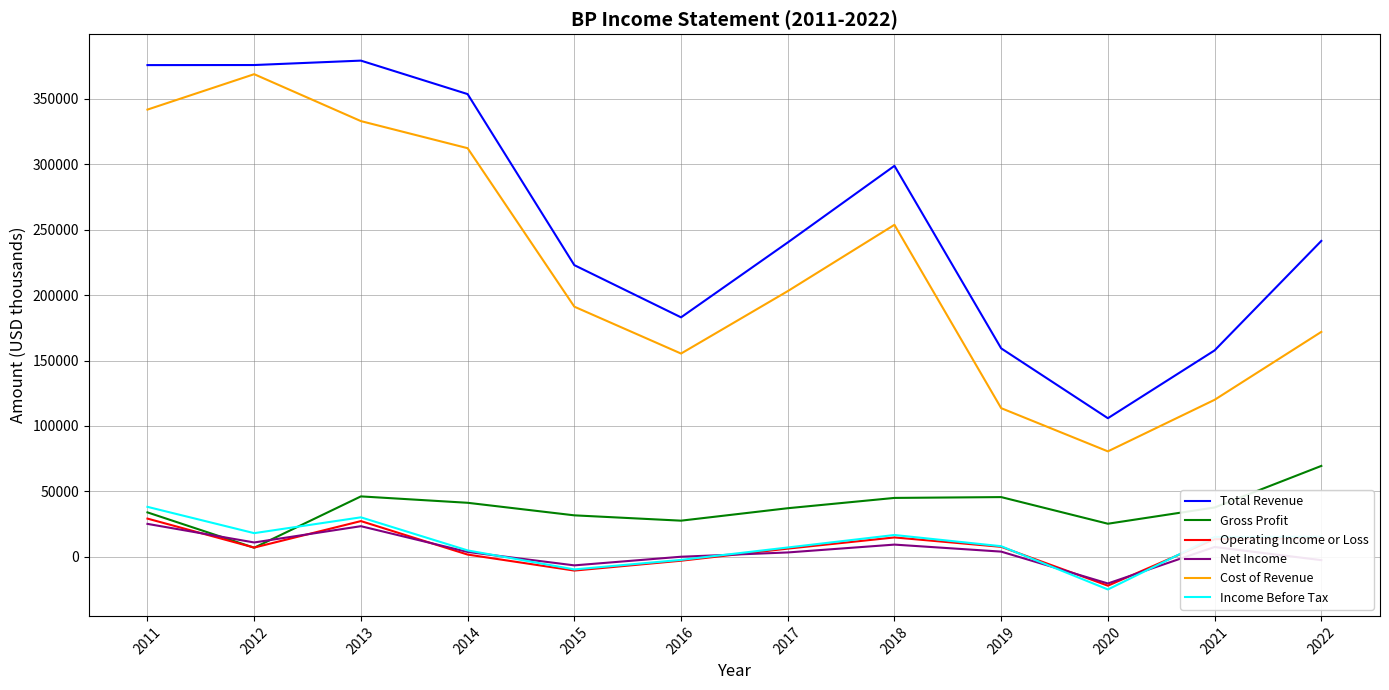

Which series has the largest total across all categories?

Total Revenue